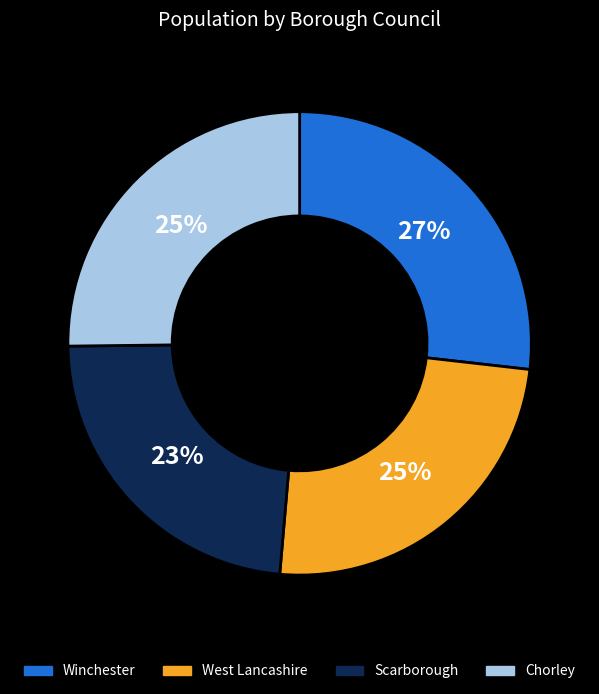

How many segments does this pie chart have?

4